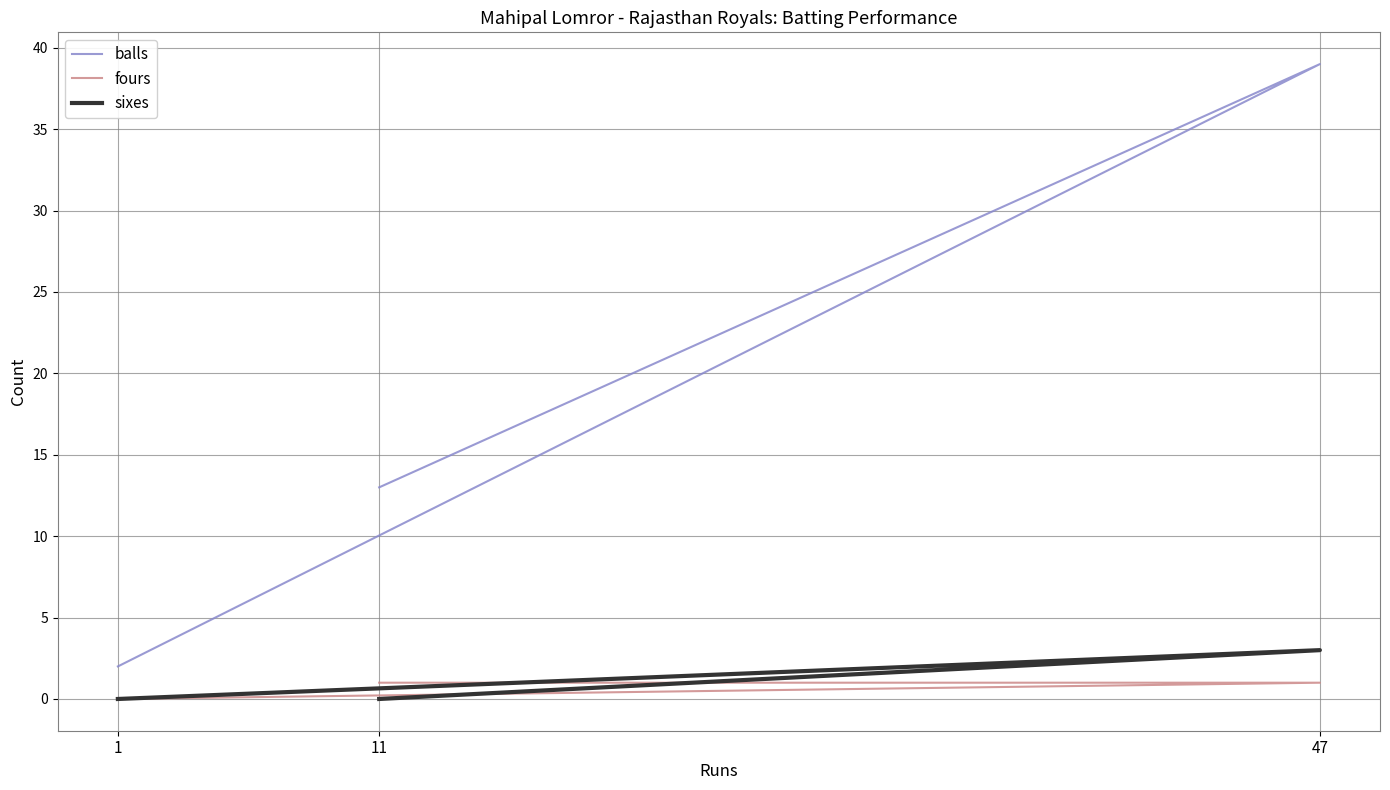

How many sixes values are between 0 and 3?

3